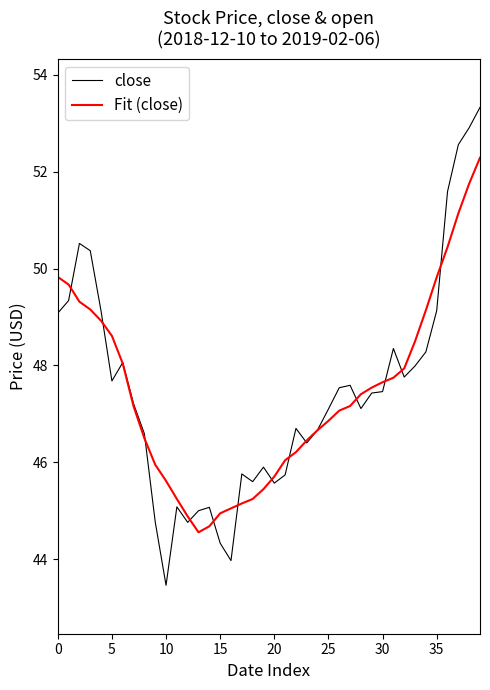

List the series in order of their peak value, lowest first.

Fit (close), close